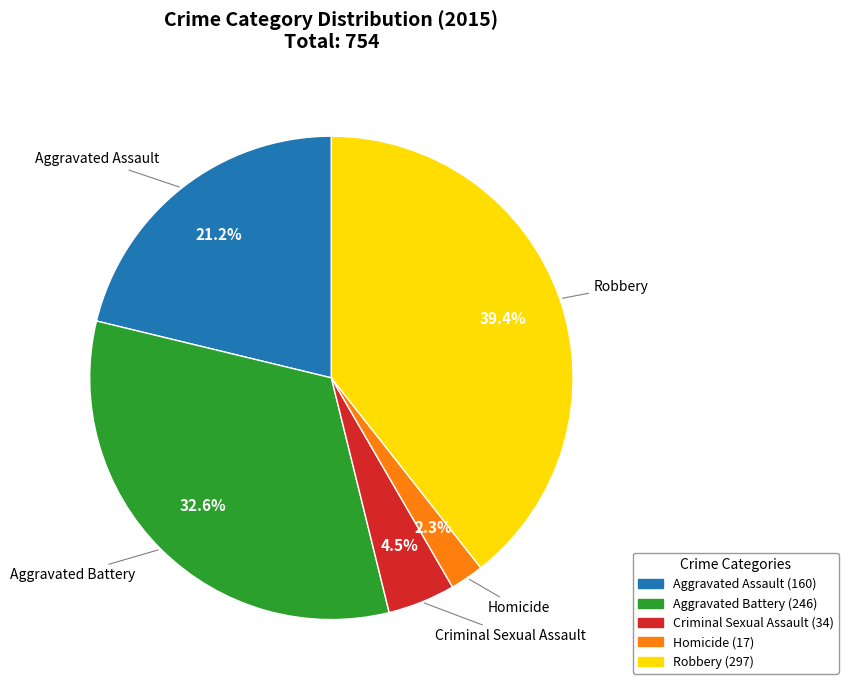

What percentage is the Robbery slice, to the nearest percent?

39%